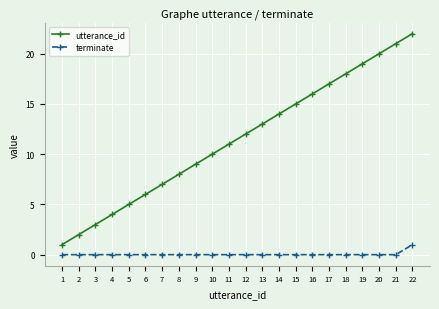

Reading right to left, extract all data points from this chart.

utterance_id: 22=22	21=21	20=20	19=19	18=18	17=17	16=16	15=15	14=14	13=13	12=12	11=11	10=10	9=9	8=8	7=7	6=6	5=5	4=4	3=3	2=2	1=1
terminate: 22=1	21=0	20=0	19=0	18=0	17=0	16=0	15=0	14=0	13=0	12=0	11=0	10=0	9=0	8=0	7=0	6=0	5=0	4=0	3=0	2=0	1=0